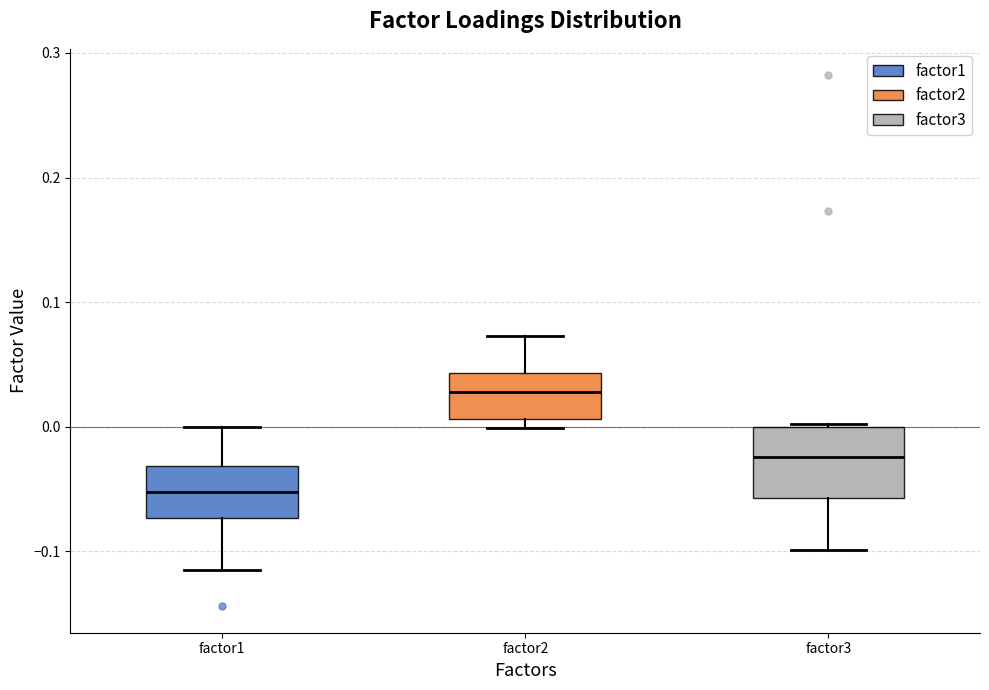

Where does the lower whisker of the box for factor1 end on the y-axis? The values are not printed on the chart, so give them approximately, as read against the axis.

-0.11